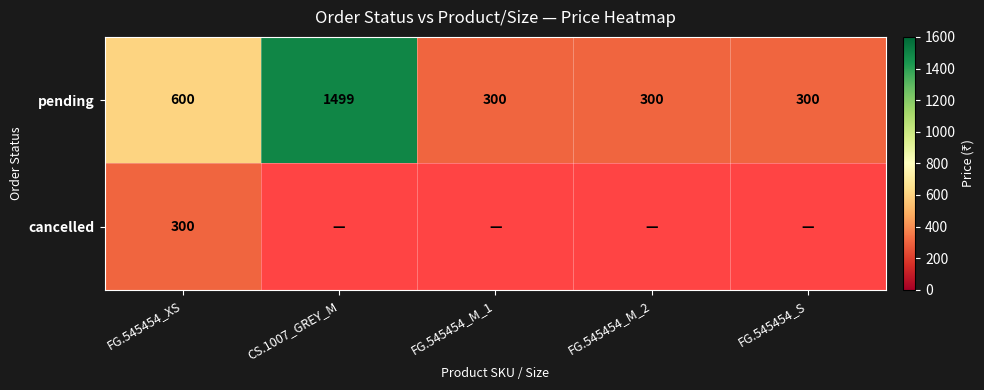

Is it true that pending equals 300 at FG.545454_M_1?

True